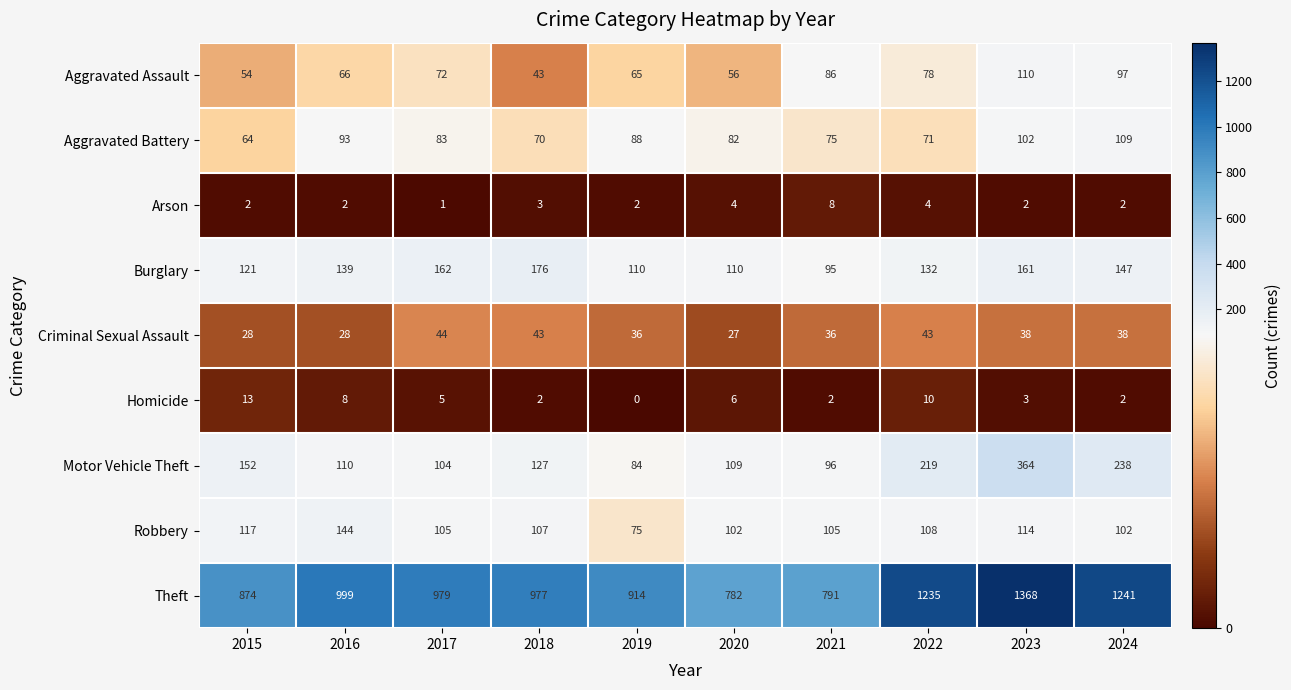

What is the highest value of the Arson series?

8